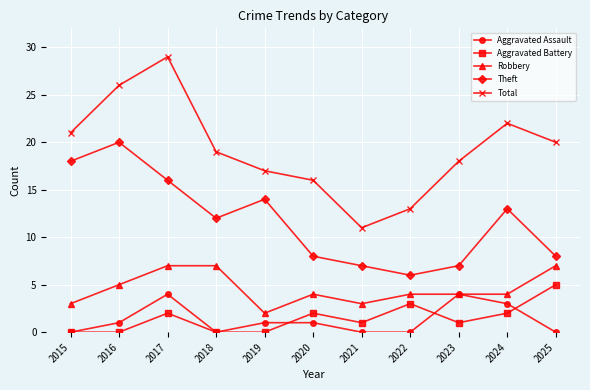

At how many categories does at least one series exceed 5?

11